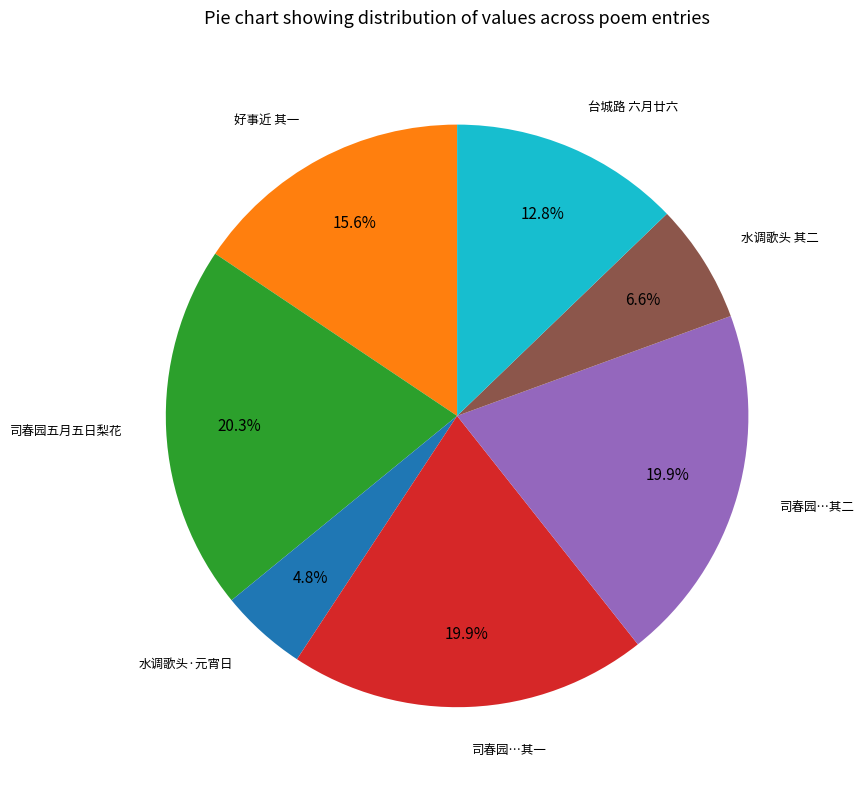

Is there any slice that represents more than half of the pie?

No